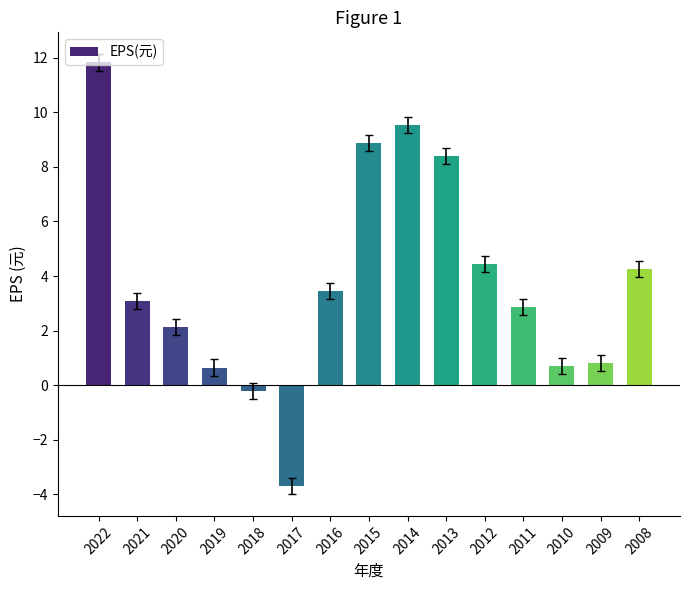

Is it true that the value at 2011 is 1.1?

False